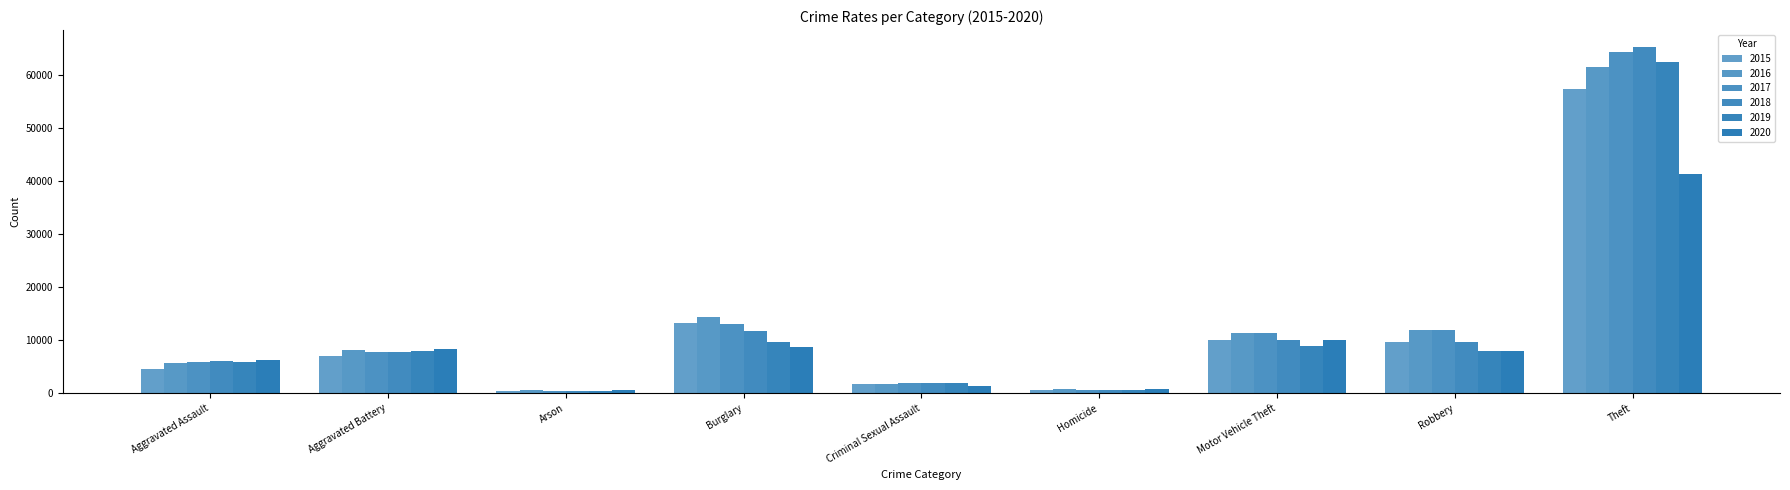

How many distinct data groups are displayed?

6